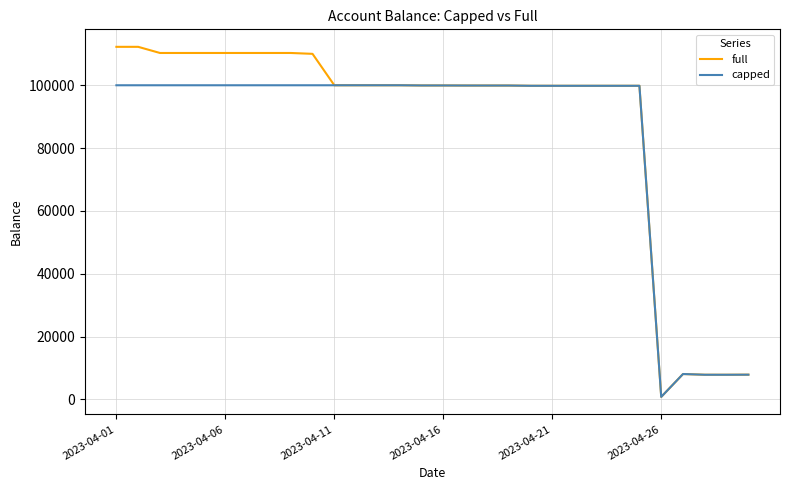

What is the maximum value shown in the chart?

112230.1